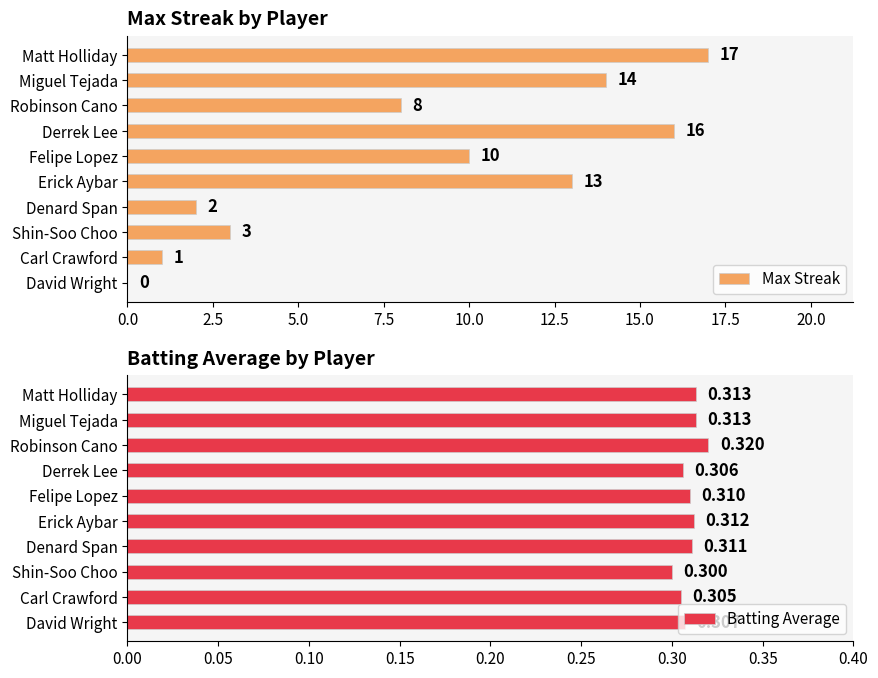

Reading right to left, extract all data points from this chart.

Max Streak: 0.0	1.0	3.0	2.0	13.0	10.0	16.0	8.0	14.0	17.0
Batting Average: 0.3	0.3	0.3	0.3	0.3	0.3	0.3	0.3	0.3	0.3